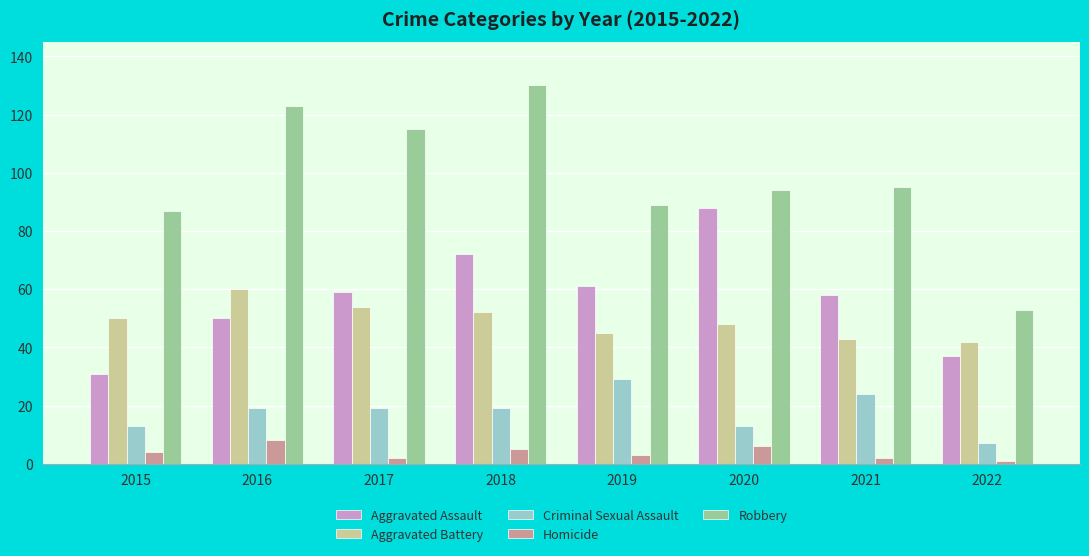

Reading right to left, what are all the values shown in this chart?

Aggravated Assault: 2022=37	2021=58	2020=88	2019=61	2018=72	2017=59	2016=50	2015=31
Aggravated Battery: 2022=42	2021=43	2020=48	2019=45	2018=52	2017=54	2016=60	2015=50
Criminal Sexual Assault: 2022=7	2021=24	2020=13	2019=29	2018=19	2017=19	2016=19	2015=13
Homicide: 2022=1	2021=2	2020=6	2019=3	2018=5	2017=2	2016=8	2015=4
Robbery: 2022=53	2021=95	2020=94	2019=89	2018=130	2017=115	2016=123	2015=87